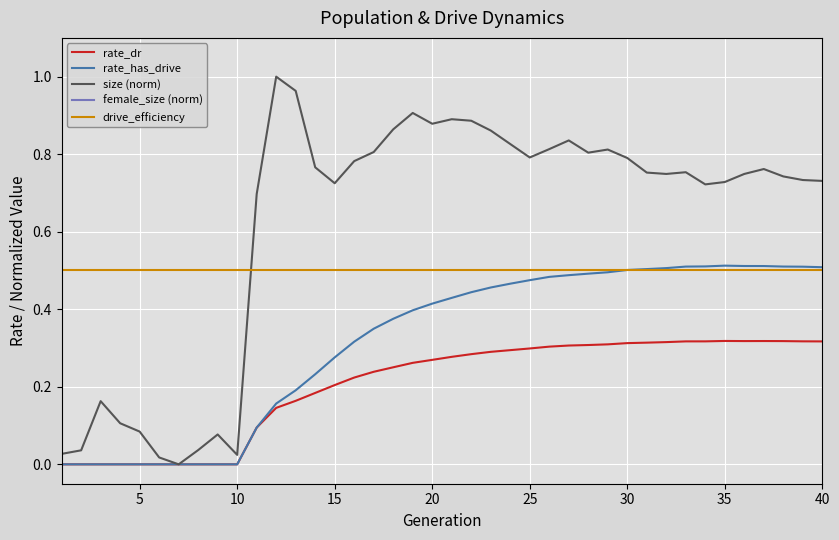

True or false: drive_efficiency has a value of 0.7 at 5.

False